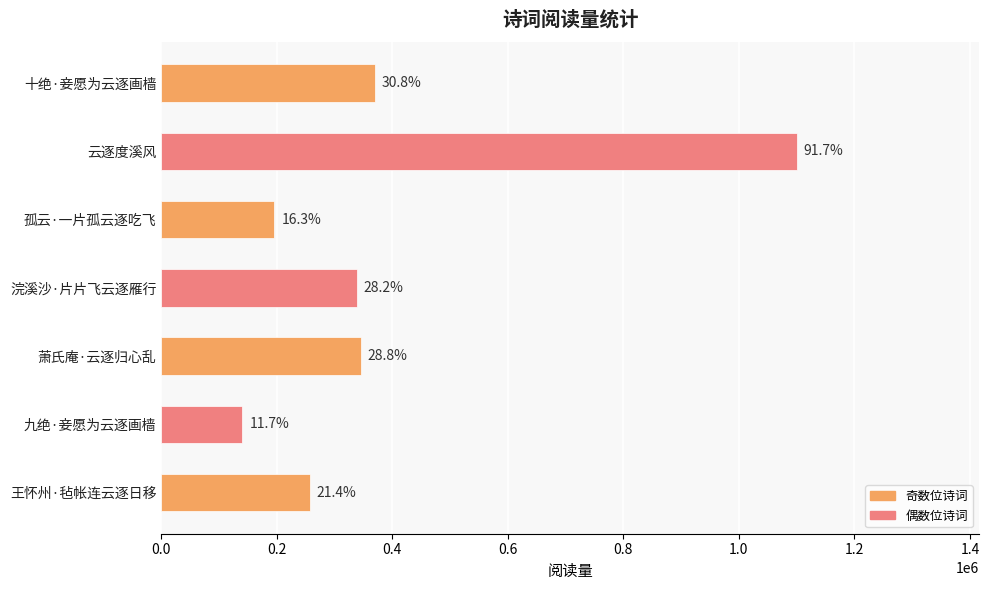

How many bars are there in total?

7